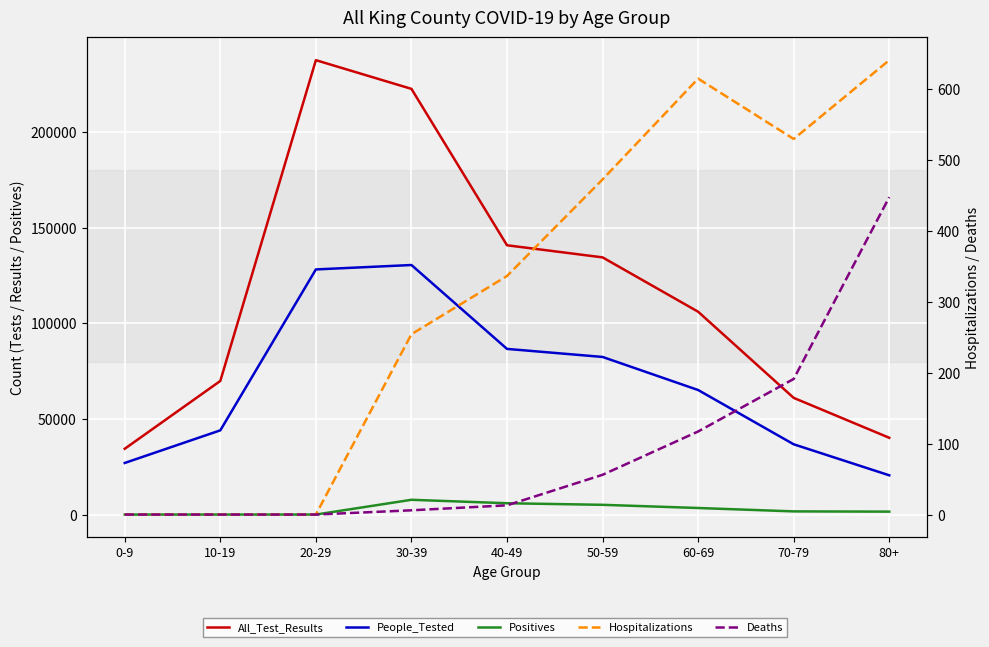

True or false: Deaths has a value of 79 at 60-69.

False